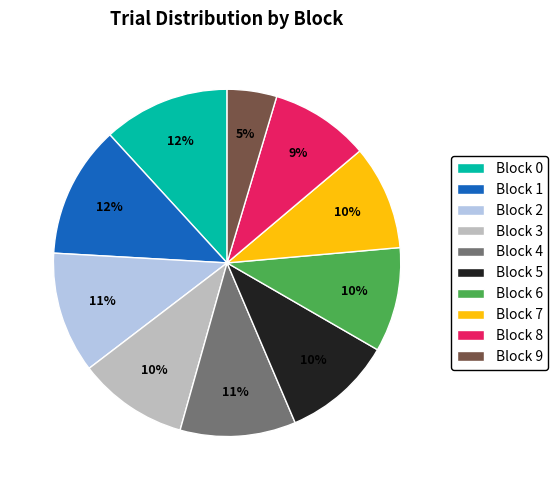

To the nearest percent, what is the average slice percentage?

10%